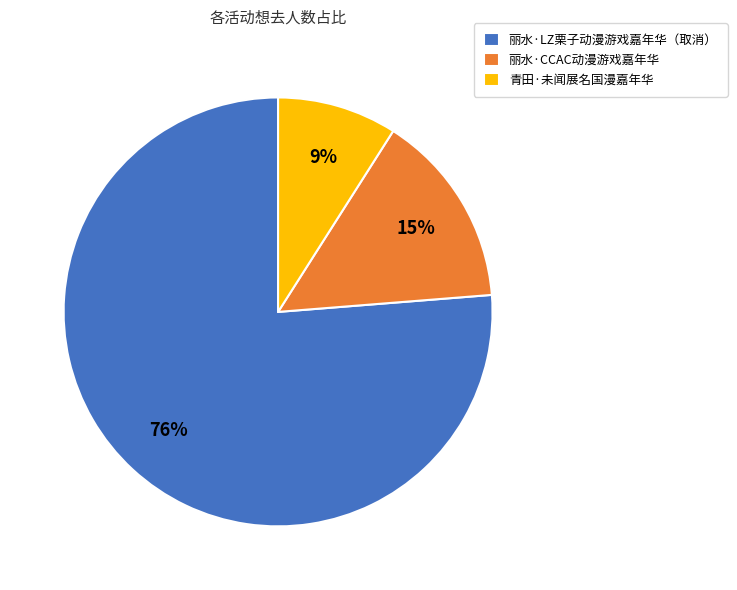

Rank the categories by value from highest to lowest.

丽水·LZ栗子动漫游戏嘉年华（取消）, 丽水·CCAC动漫游戏嘉年华, 青田·未闻展名国漫嘉年华